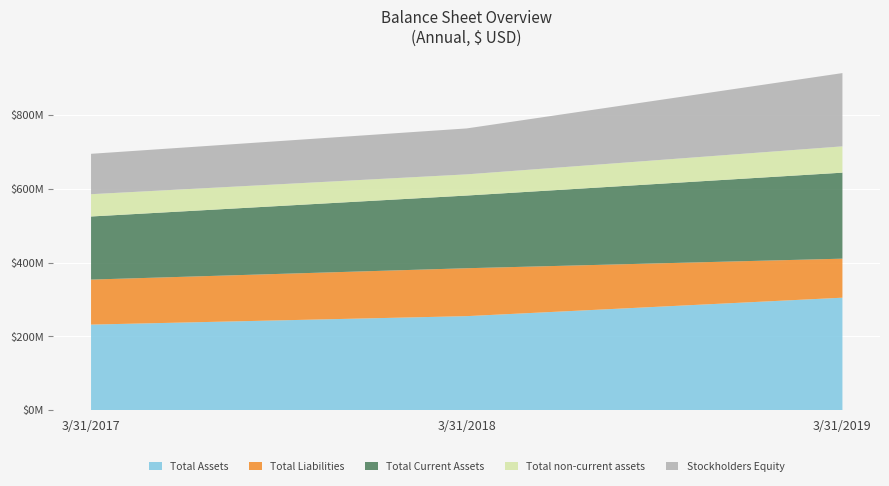

Reading left to right, extract all data points from this chart.

Total Assets: 3/31/2017=231603000	3/31/2018=254559000	3/31/2019=304580000
Total Liabilities: 3/31/2017=122086000	3/31/2018=129949000	3/31/2019=105849000
Total Current Assets: 3/31/2017=171139000	3/31/2018=197143000	3/31/2019=233251000
Total non-current assets: 3/31/2017=60464000	3/31/2018=57416000	3/31/2019=71329000
Stockholders Equity: 3/31/2017=109517000	3/31/2018=124610000	3/31/2019=198731000